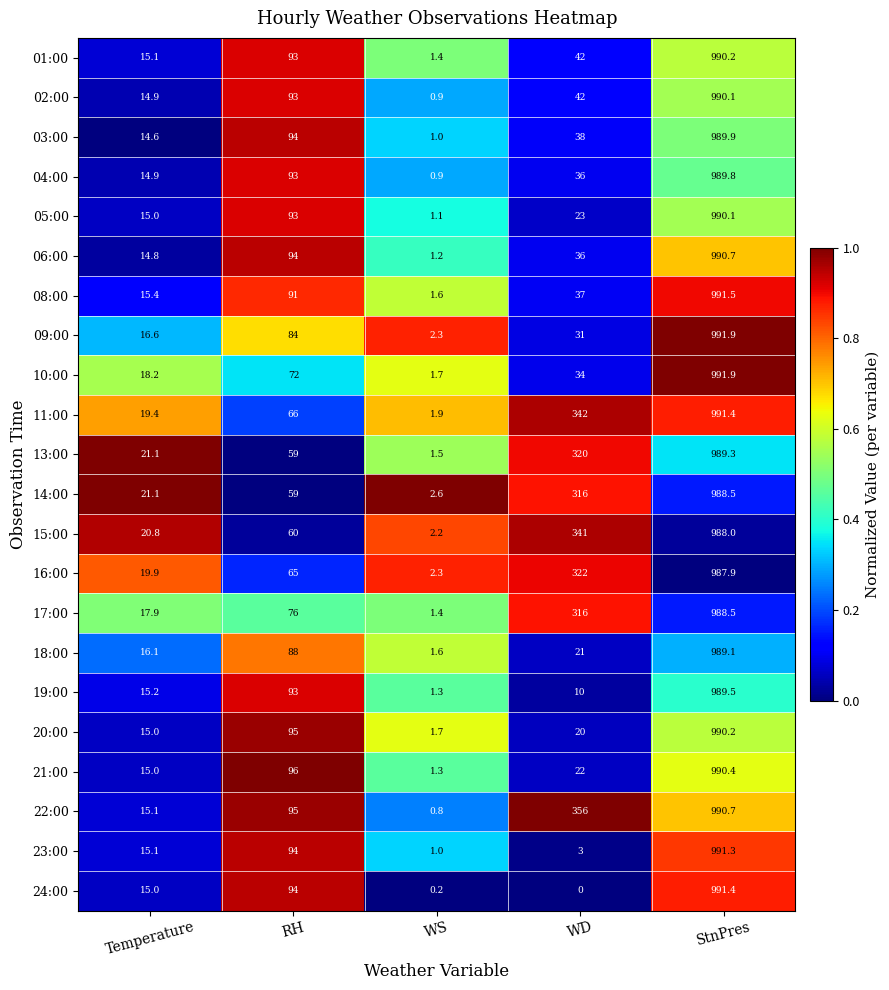

The 13:00 series shows 989.3 at StnPres. True or false?

True